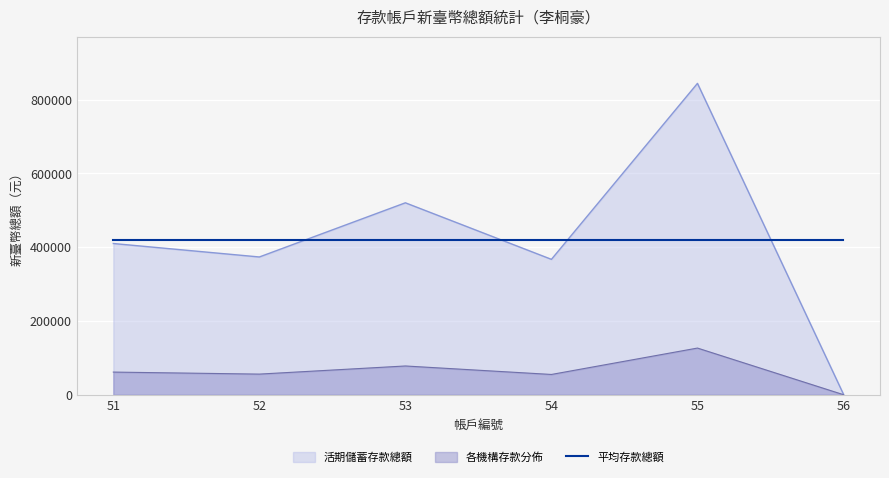

Which category has the highest value across all series?

55